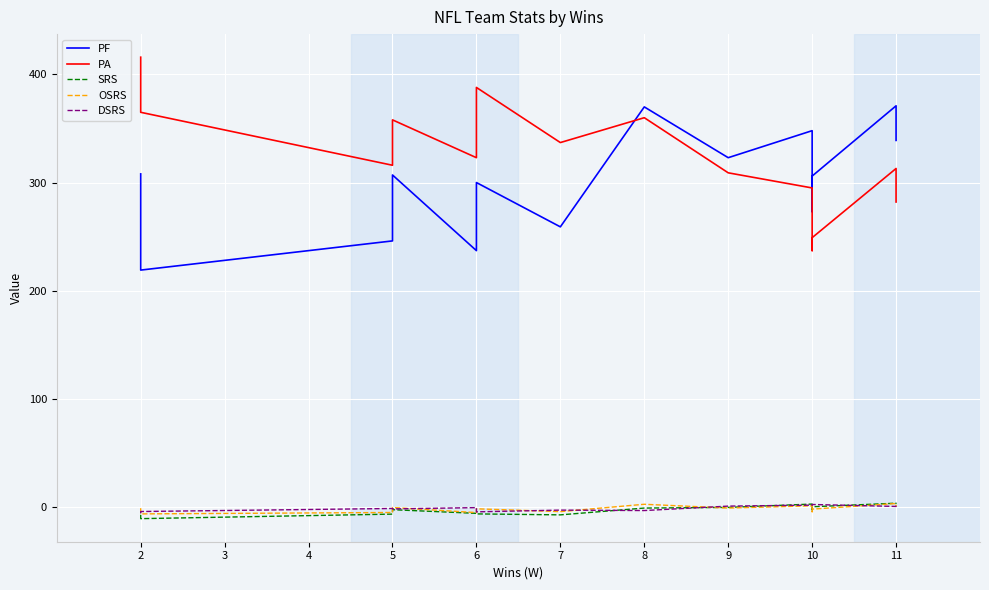

What is the value of the PA point at the 12th from the left?

295.0